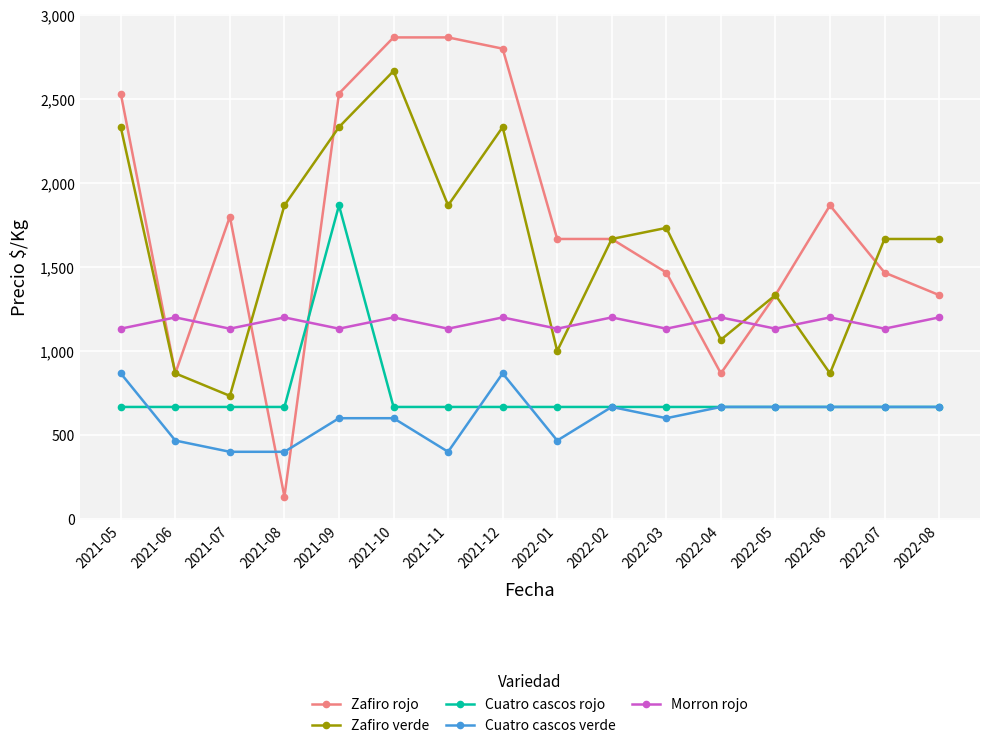

What is the greatest value displayed?

2867